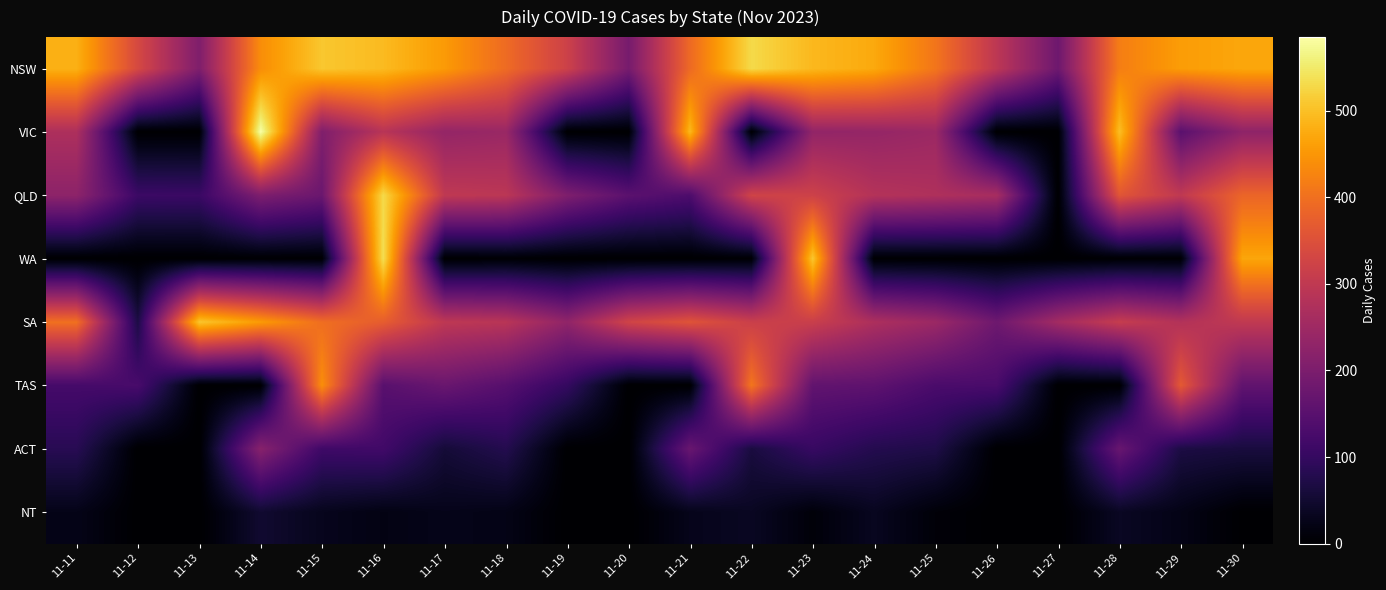

At which category is the sum across all series the highest?

11-16